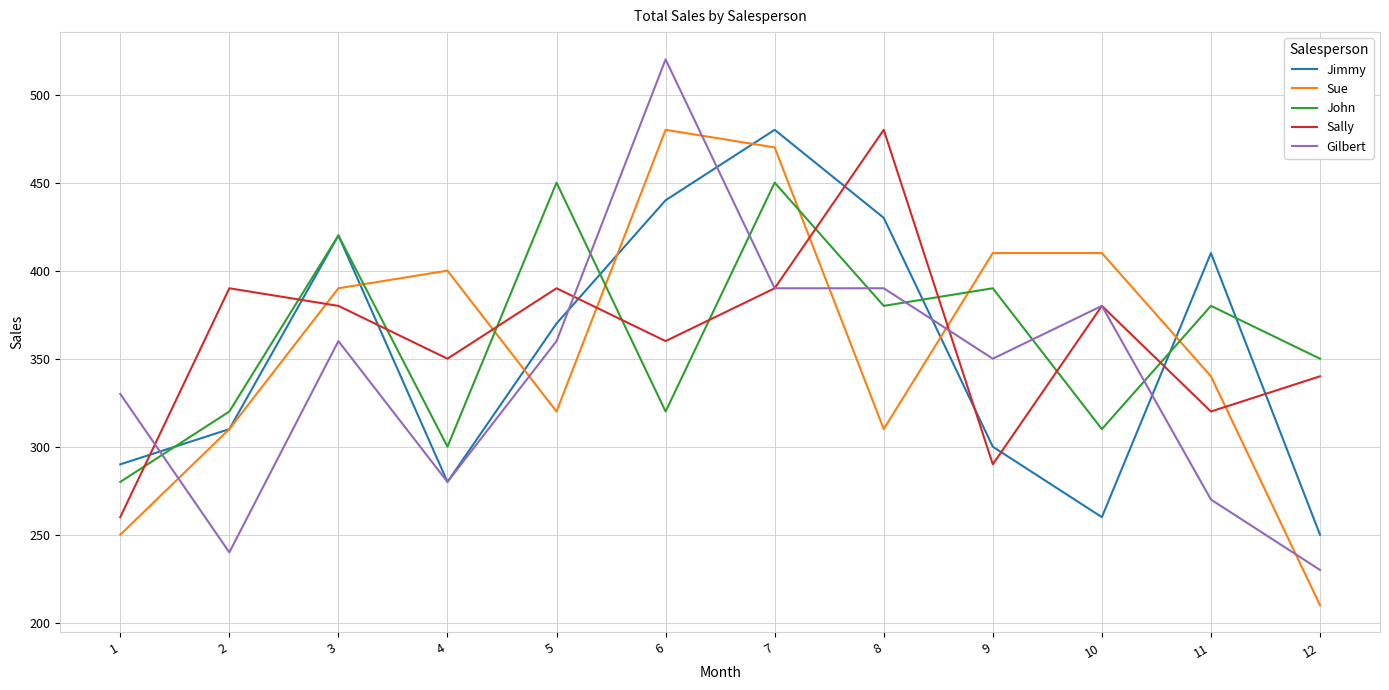

Between which two adjacent categories do Sue and Gilbert first intersect?

1 and 2